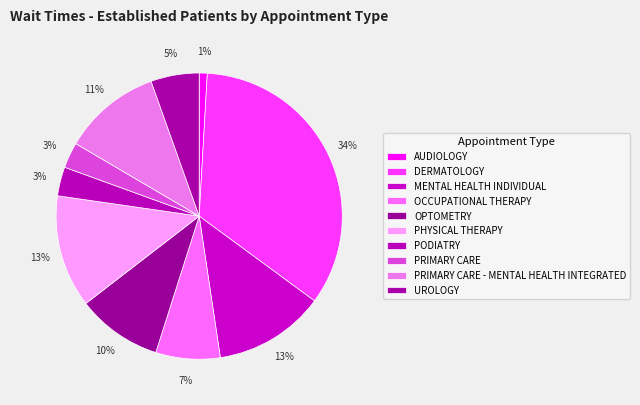

Is there a majority slice in this chart?

No